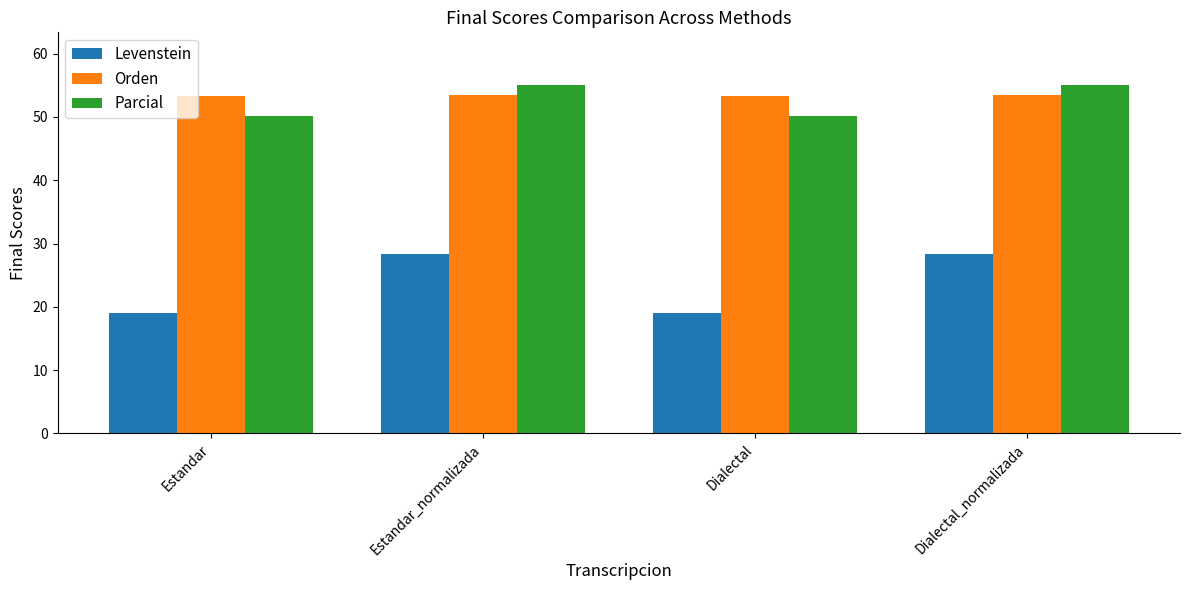

Between Estandar_normalizada and Dialectal, which series saw the biggest shift?

Levenstein